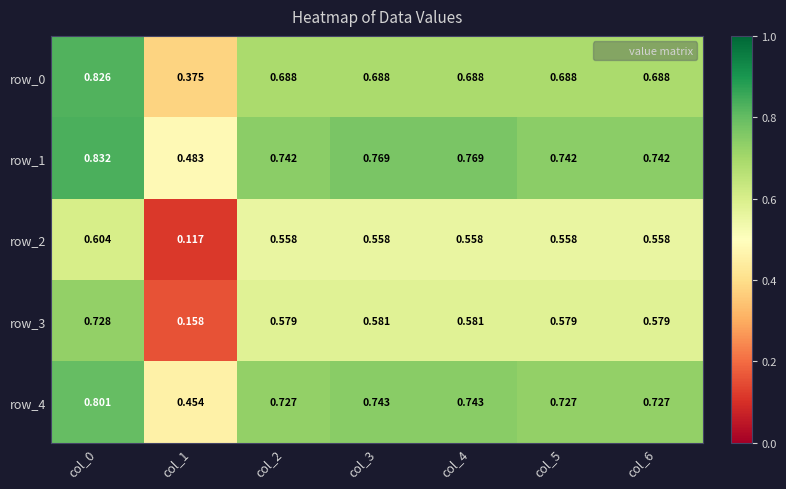

How many data points does each series have?

7